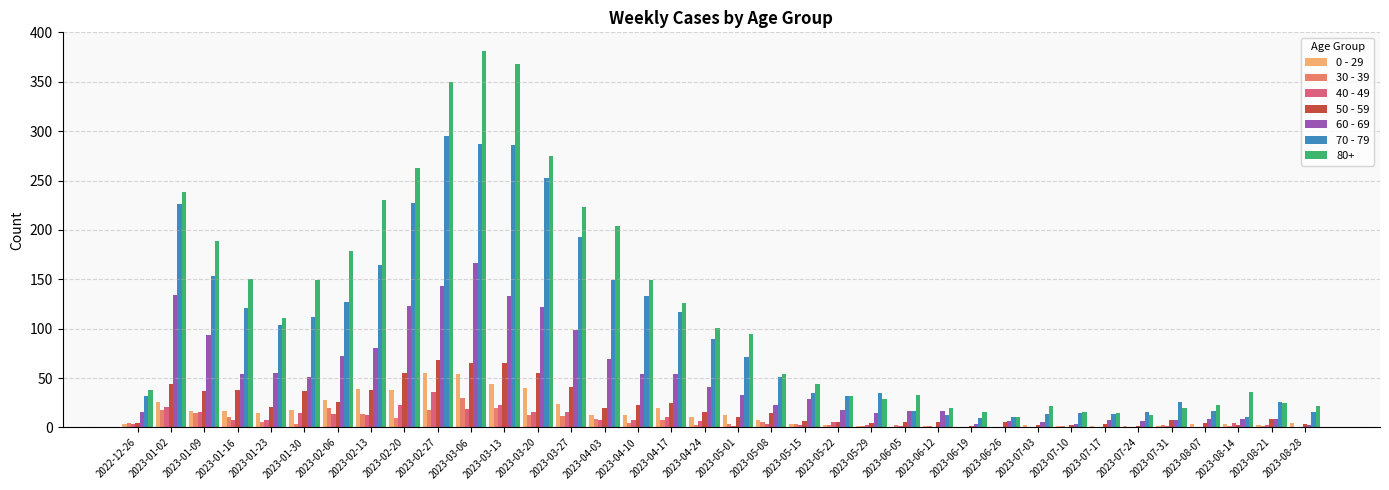

What is the sum of all 40 - 49 values?

300